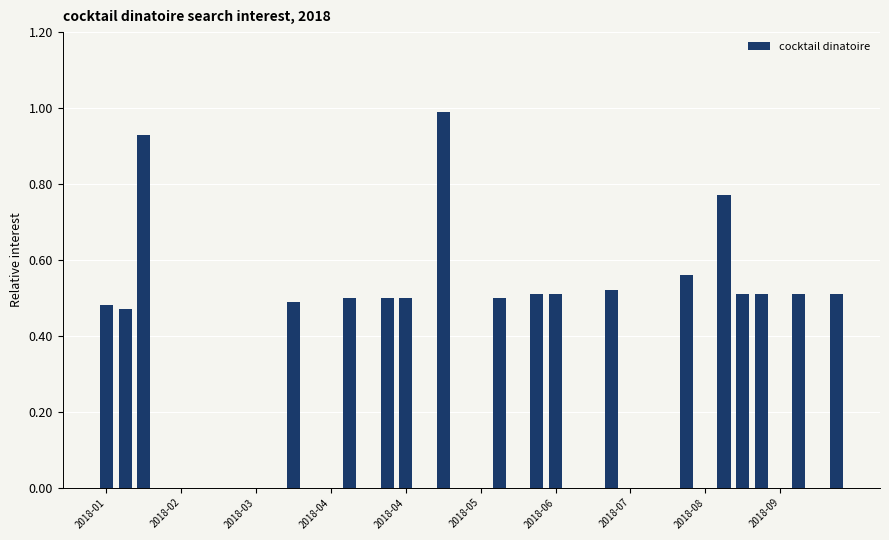

What is the sum of all values?

10.3